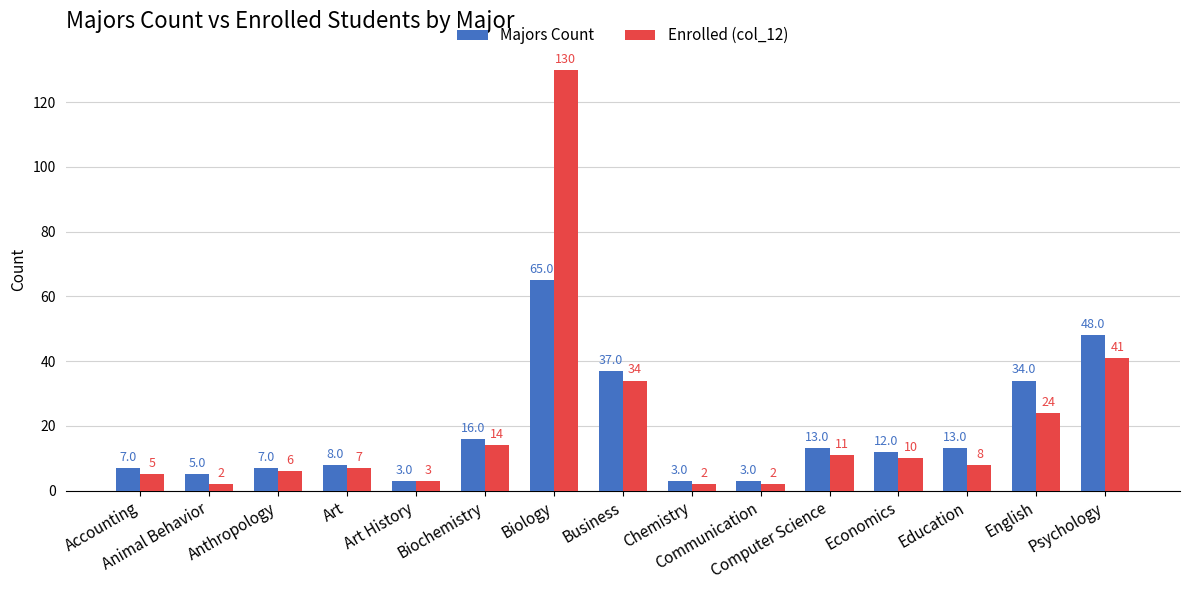

What is the total value across all series at Psychology?

89